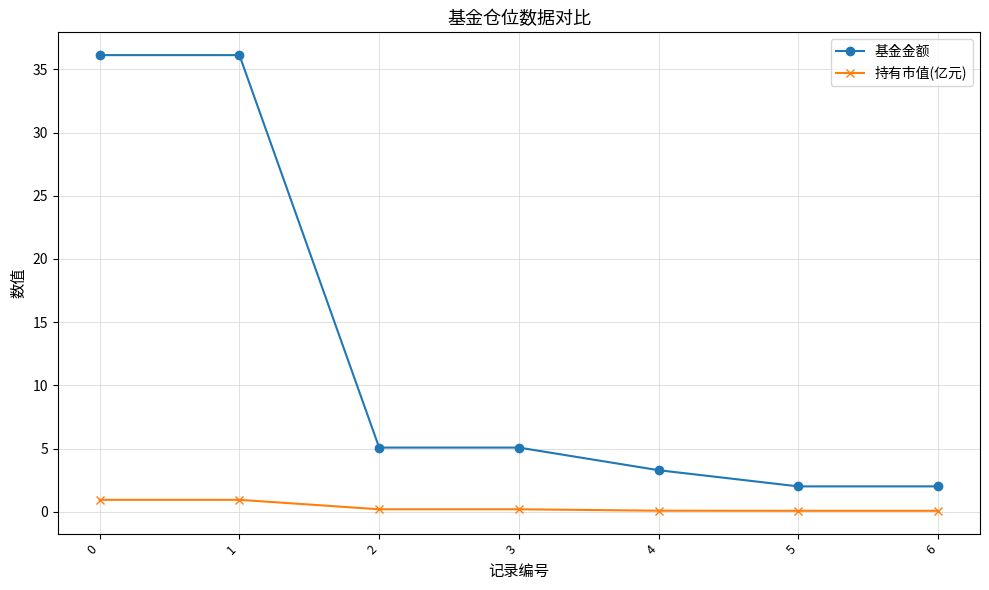

What is the difference between the 持有市值(亿元) values at 5 and 0?

0.9